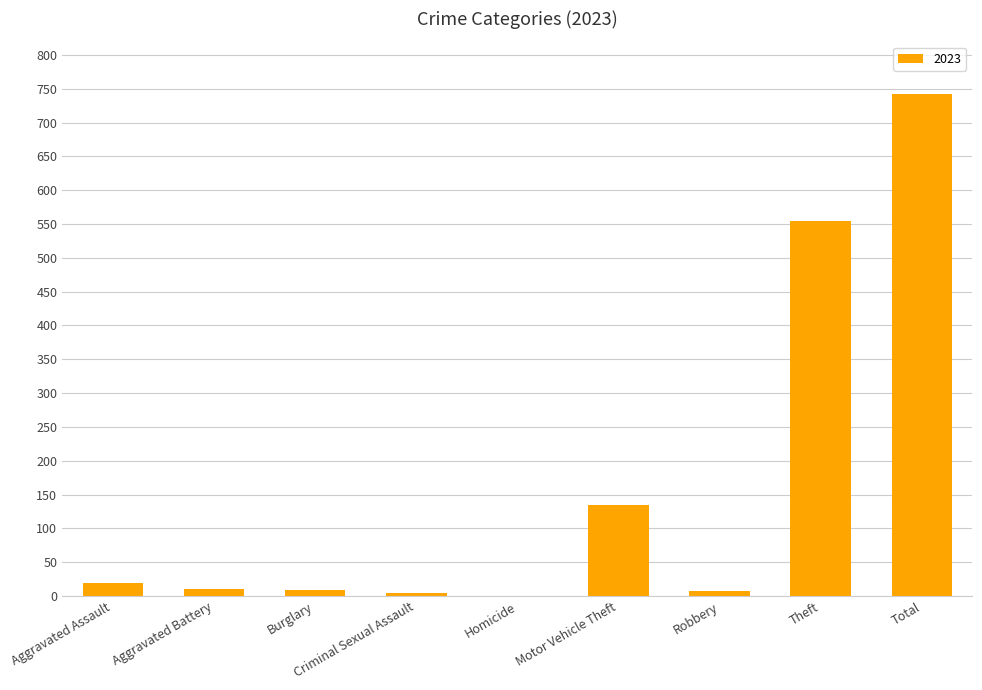

Is it true that the value at Motor Vehicle Theft is 220?

False